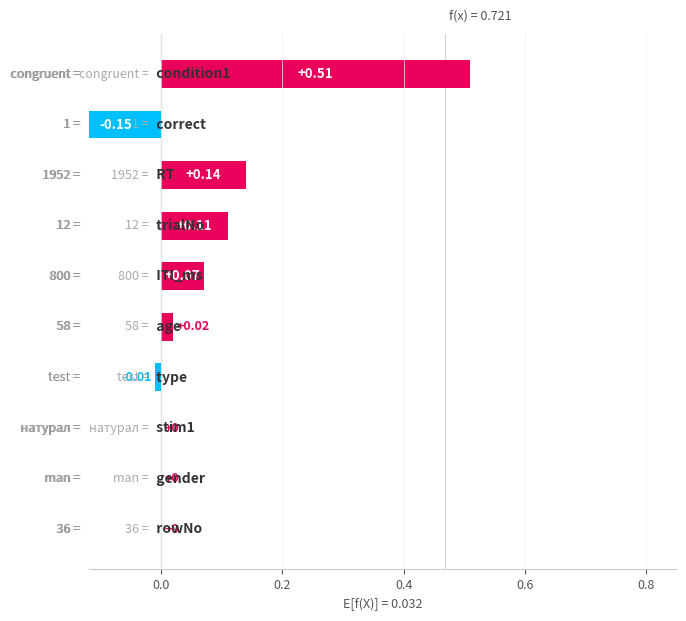

What is the difference between the values at RT and condition1?

0.4